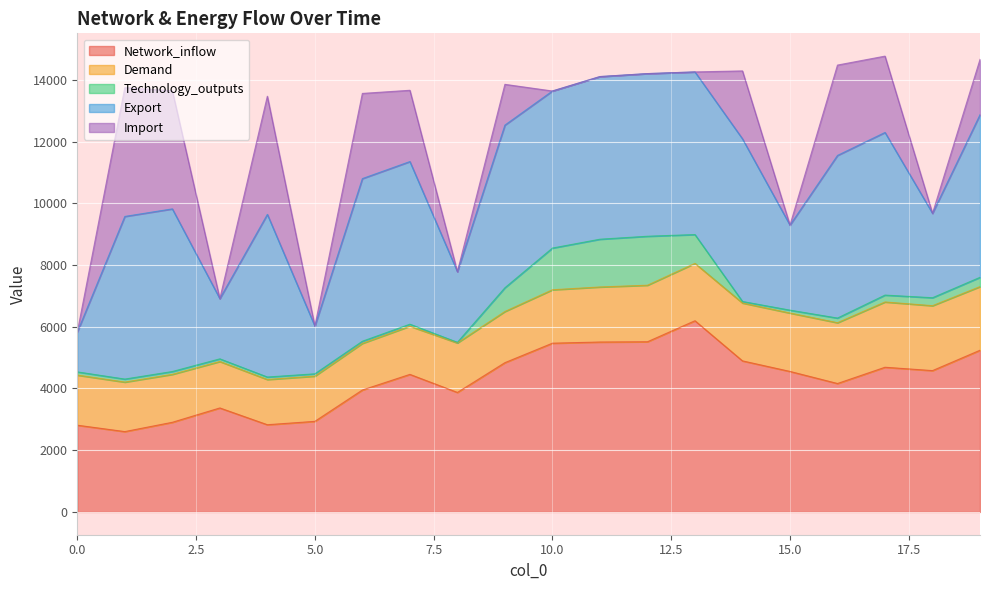

Which has a higher value, 2 or 16?

16